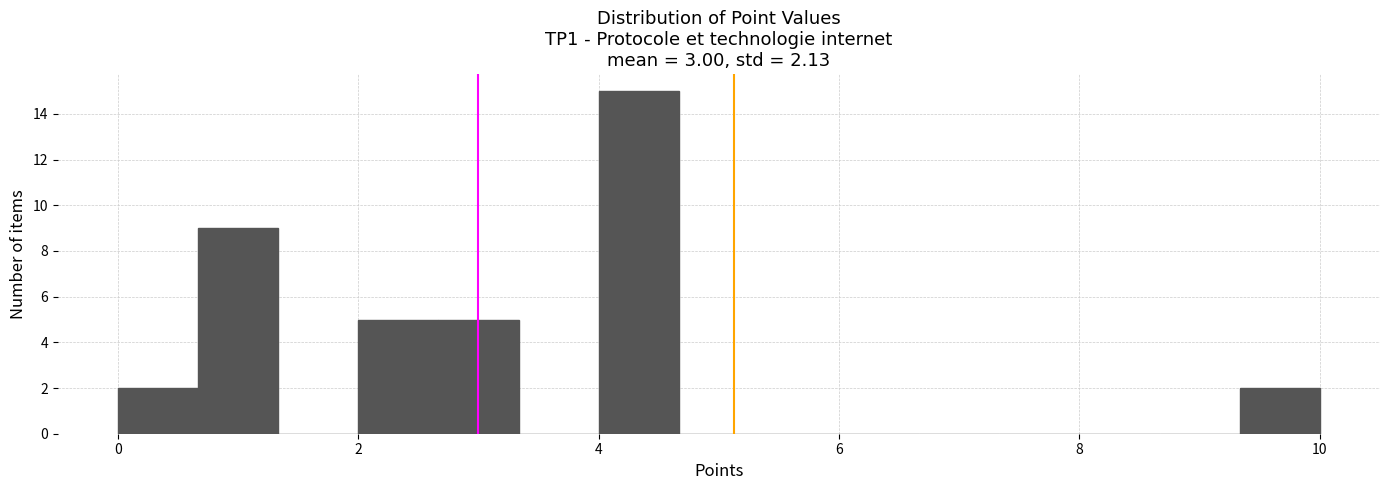

Read against the x-axis, roughly where is the centre of the tallest bar?

4.4